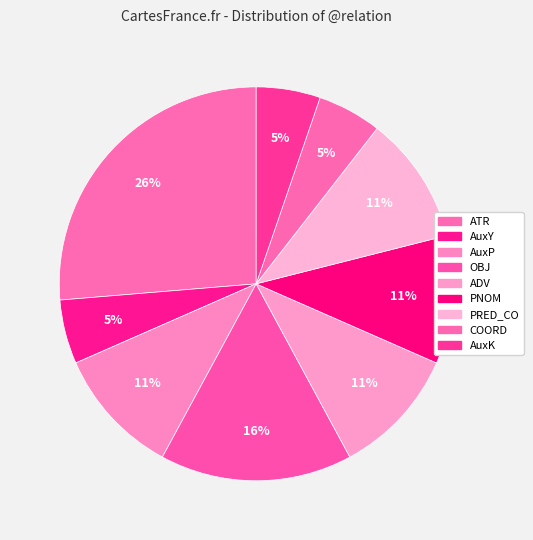

Is it true that AuxP is 11% of the pie?

True